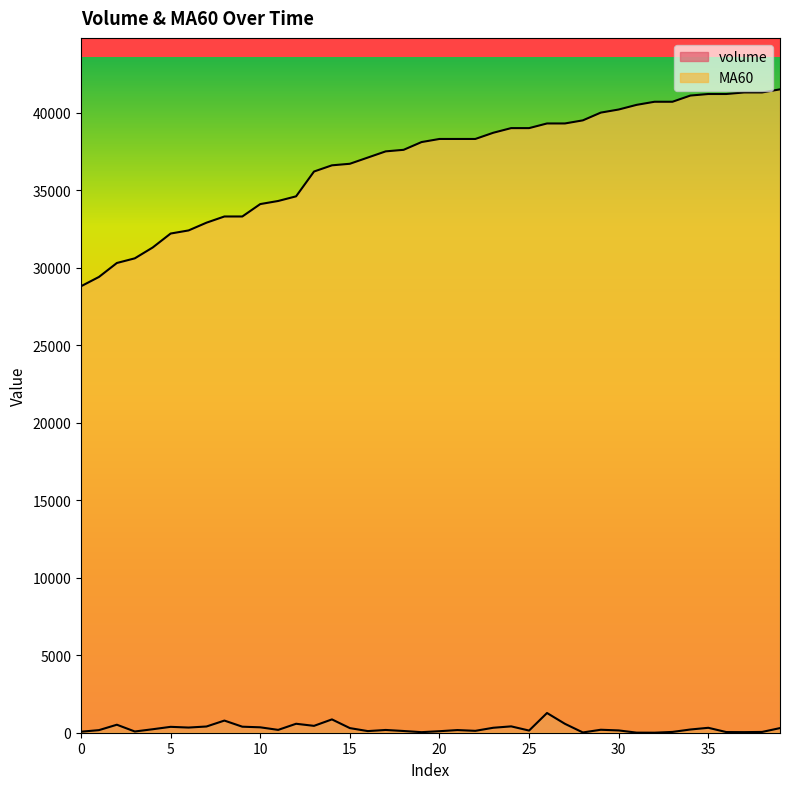

Which category has the highest value in the MA60 series?

39